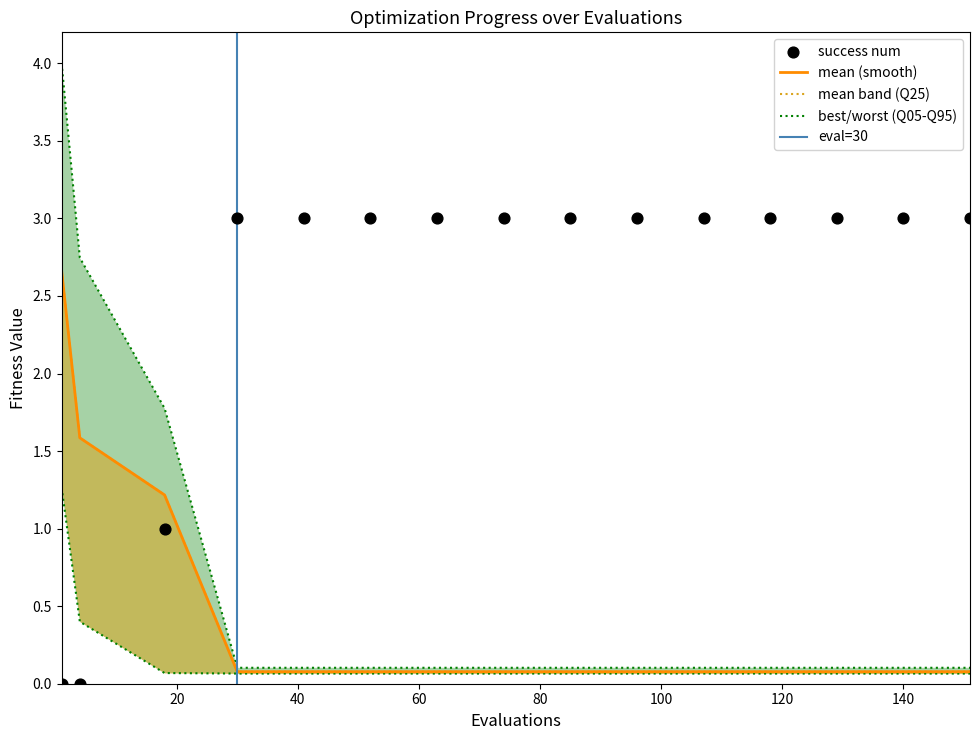

At how many categories does at least one series exceed 3?

1